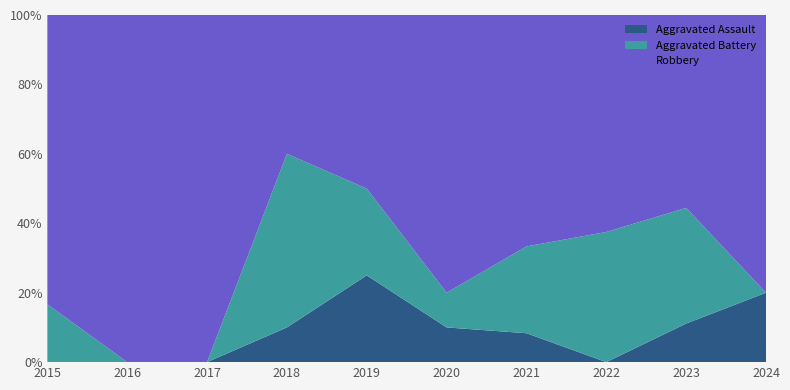

Reading right to left, extract all data points from this chart.

Aggravated Assault: 1	1	0	1	1	3	1	0	0	0
Aggravated Battery: 0	3	6	3	1	3	5	0	0	1
Robbery: 4	5	10	8	8	6	4	4	8	5